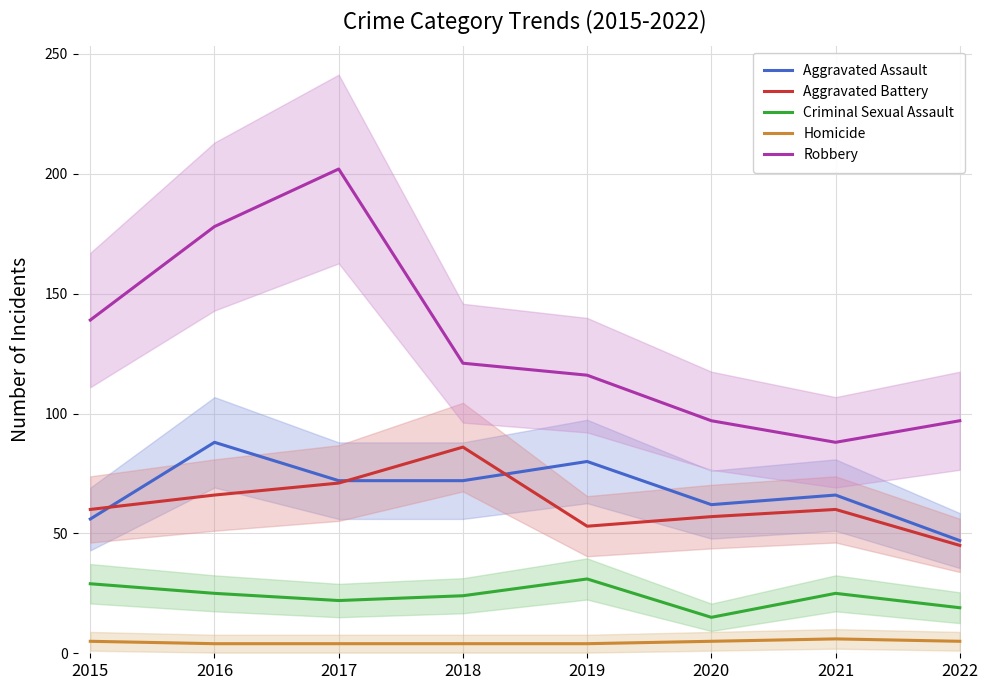

How many data points in Robbery are less than 121?

4